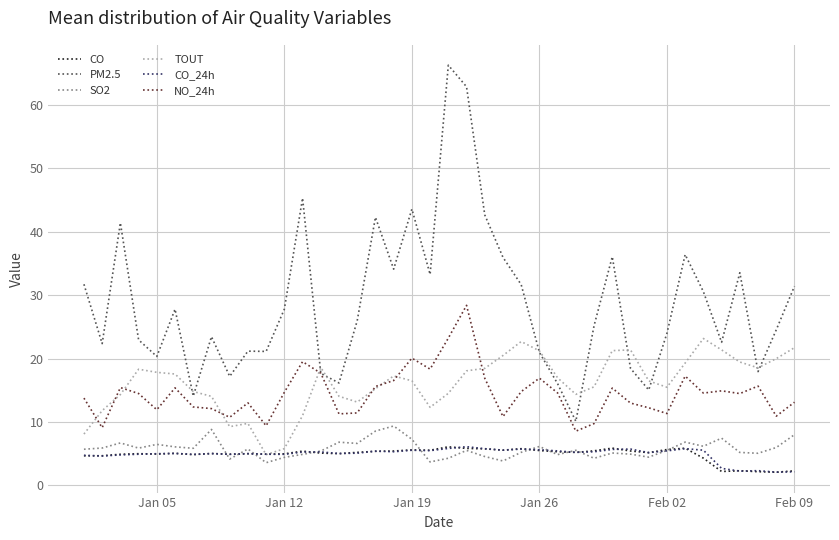

Which series has the largest total across all categories?

PM2.5